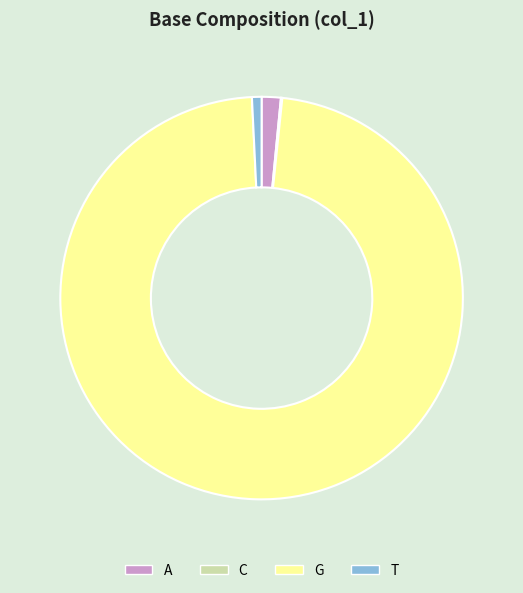

Is the sum of A and G greater than half?

Yes